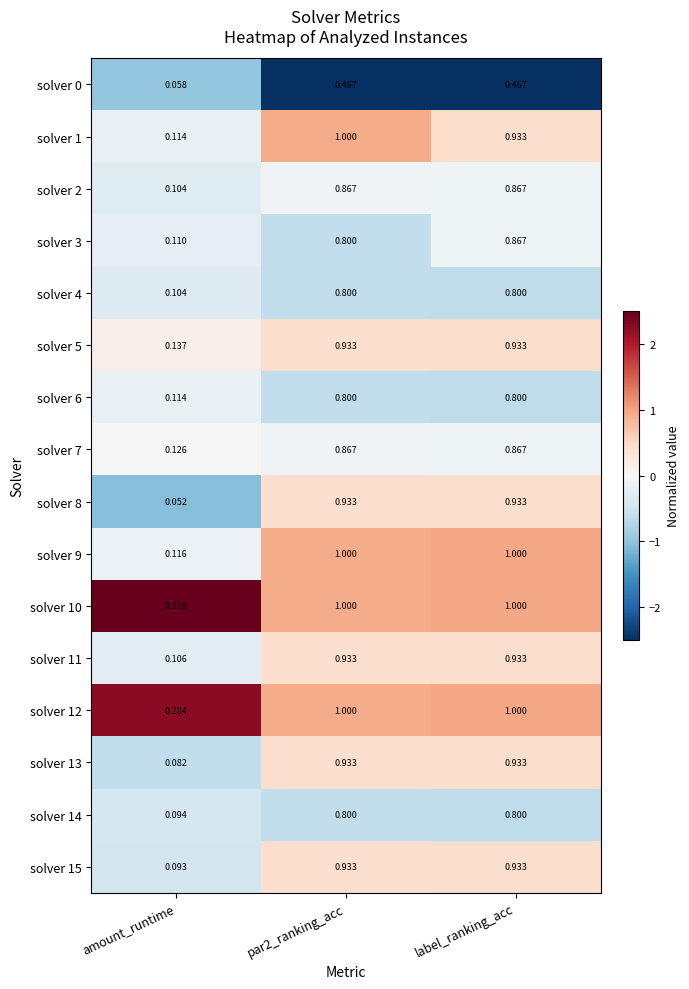

What is the greatest value displayed?

1.0